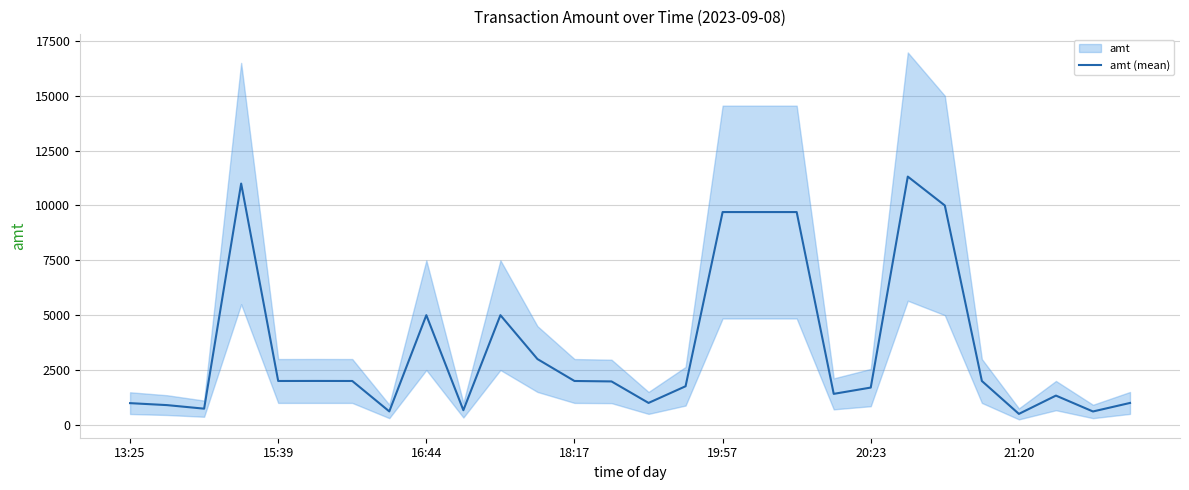

What is the greatest value displayed?

11317.0